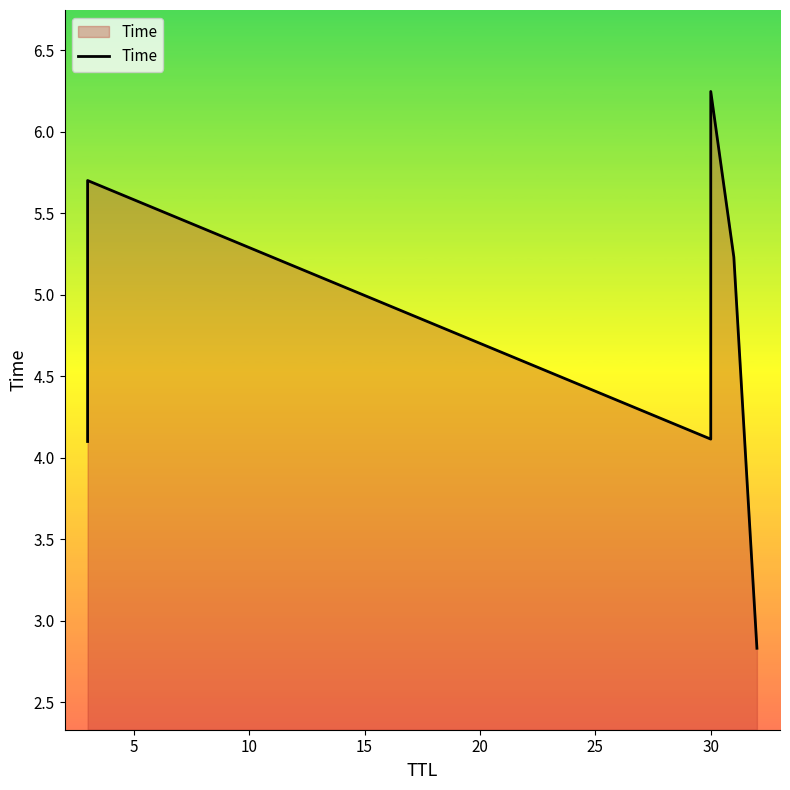

What is the value of the 6th point from the left?

2.8